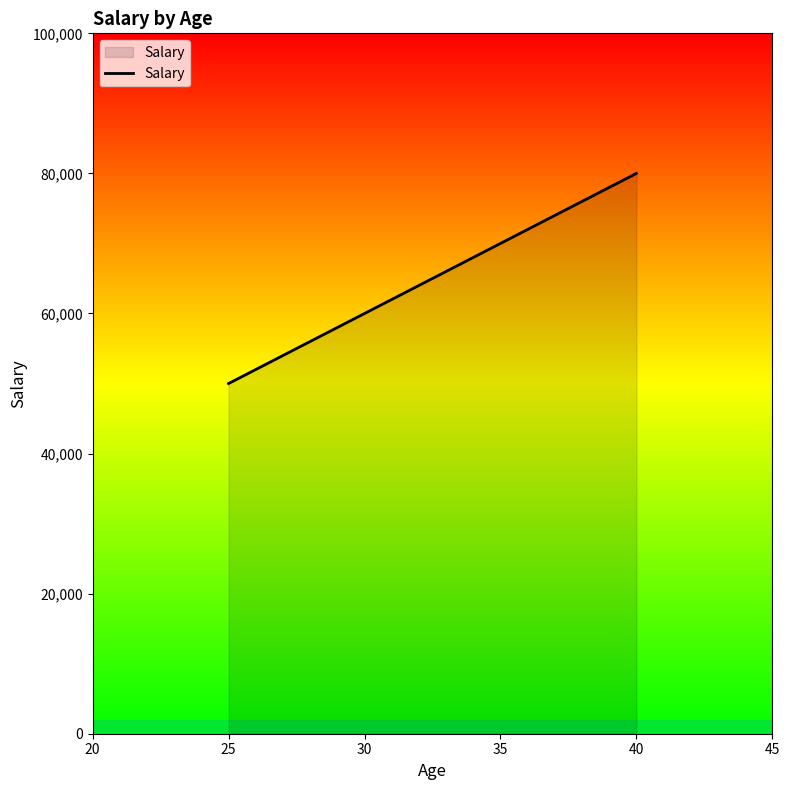

Between 25 and 35, which is larger?

35